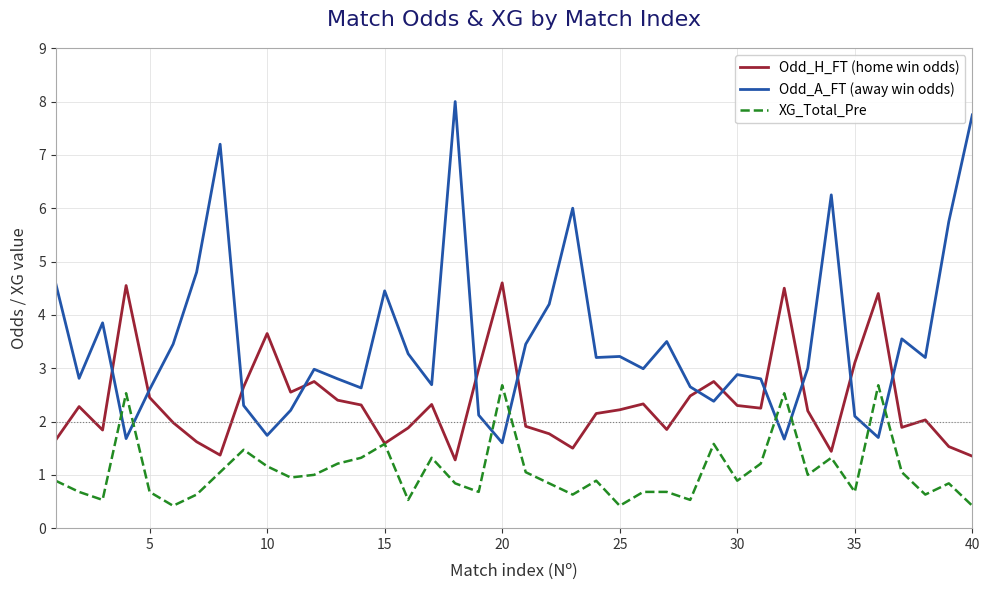

What is the maximum value shown in the chart?

8.0